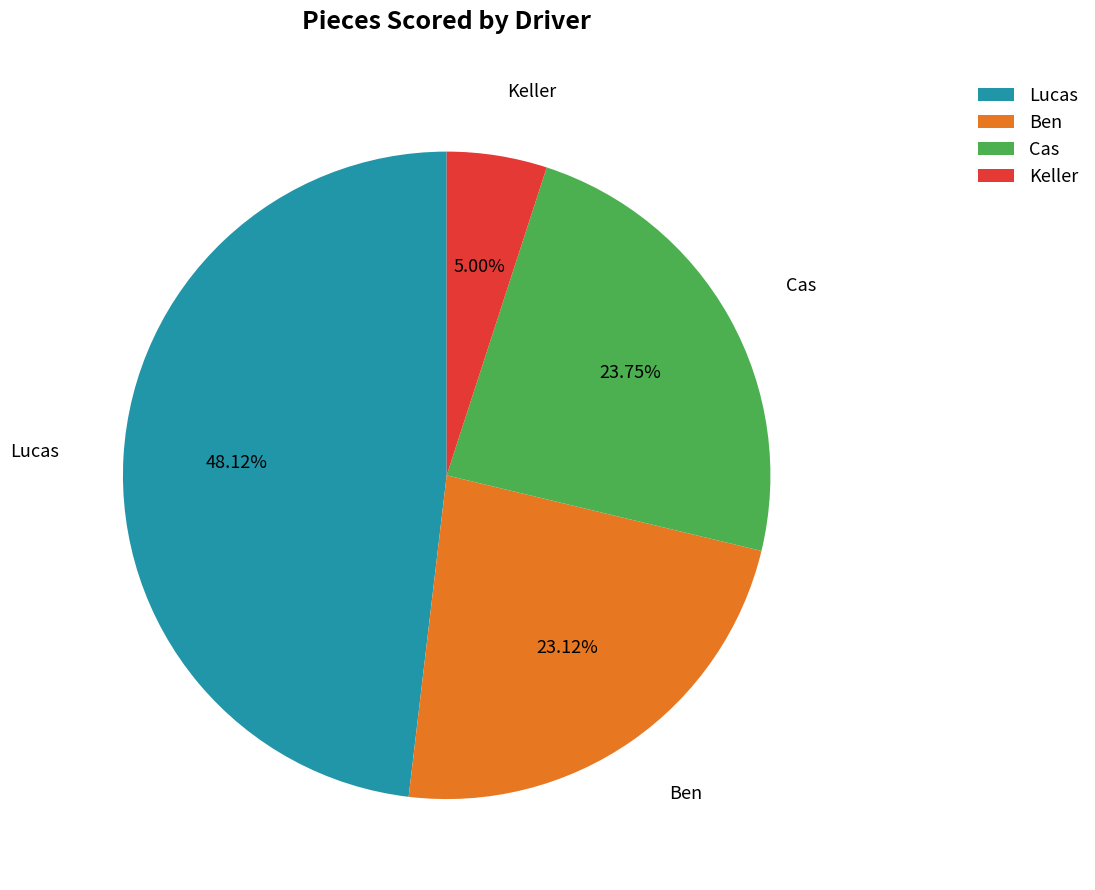

To the nearest percent, what percentage of the pie is Cas?

24%